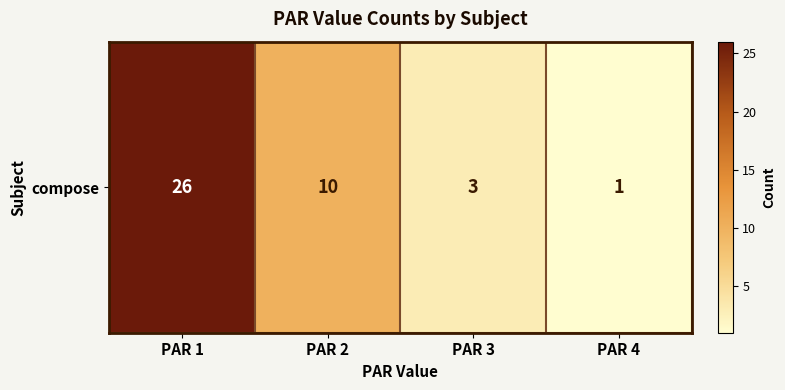

How many series are shown in this chart?

1